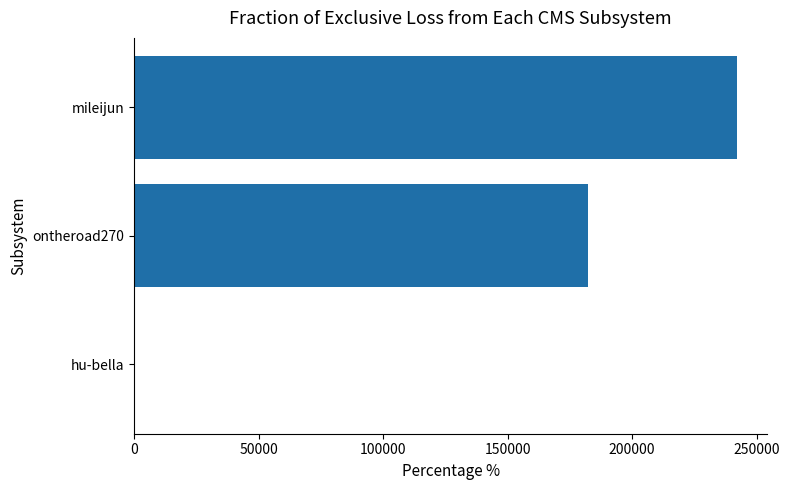

Is it true that the value at ontheroad270 is 182116?

True